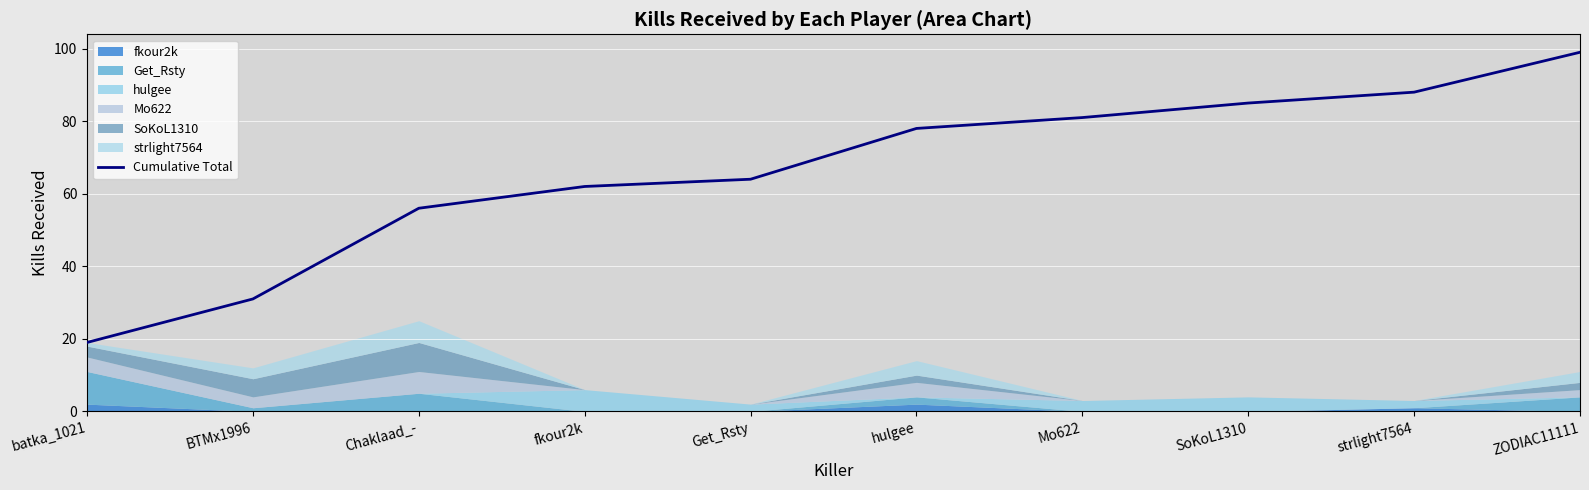

The value at strlight7564 is 88. True or false?

True